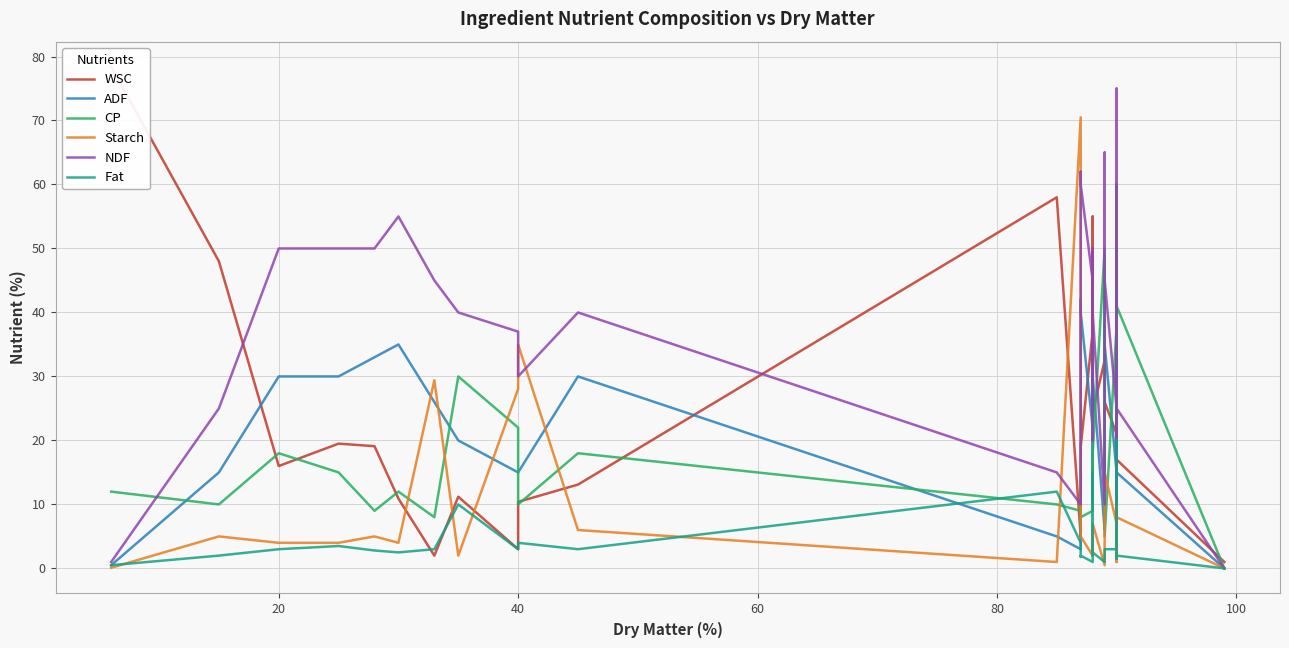

How many data points in WSC are less than 19?

15